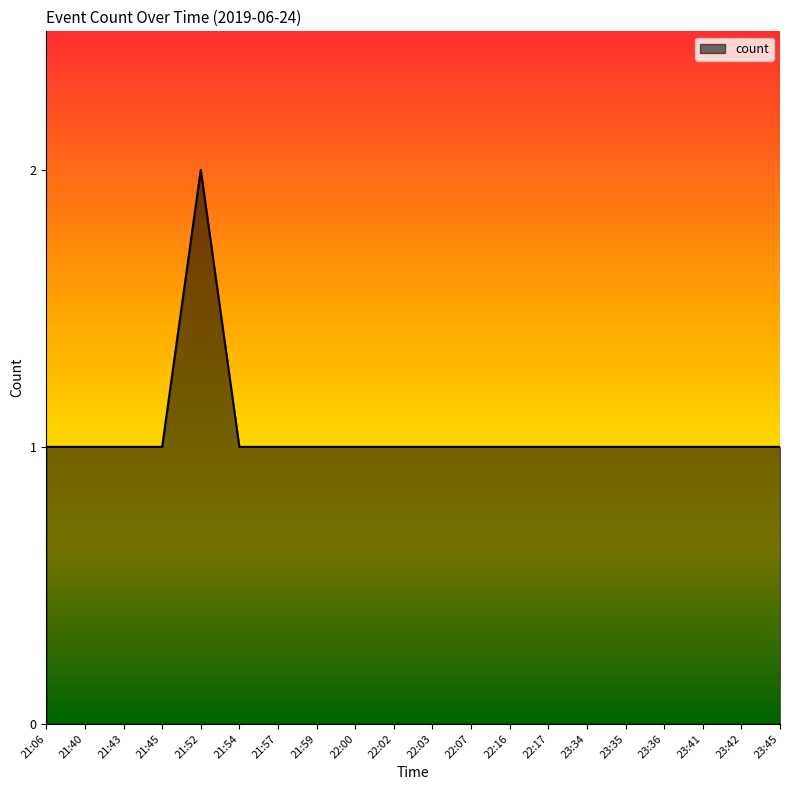

Approximately how many times larger is the value at 23:35 compared to 22:07?

1.0